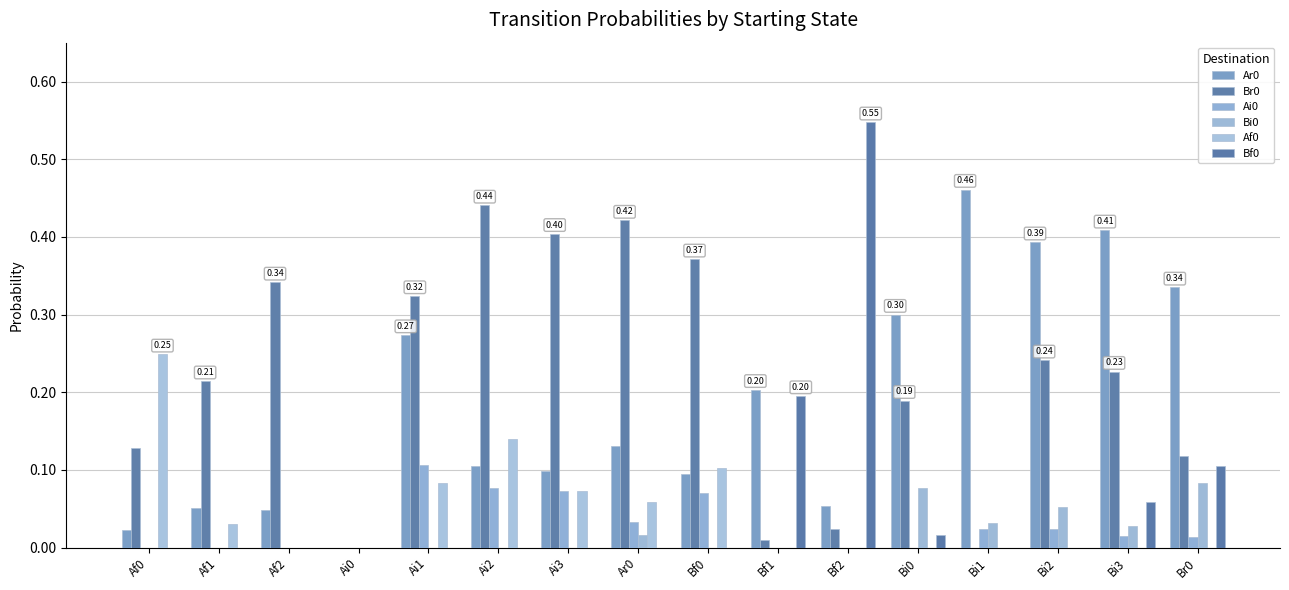

Count the Ai0 values in the range 0 to 1.

16